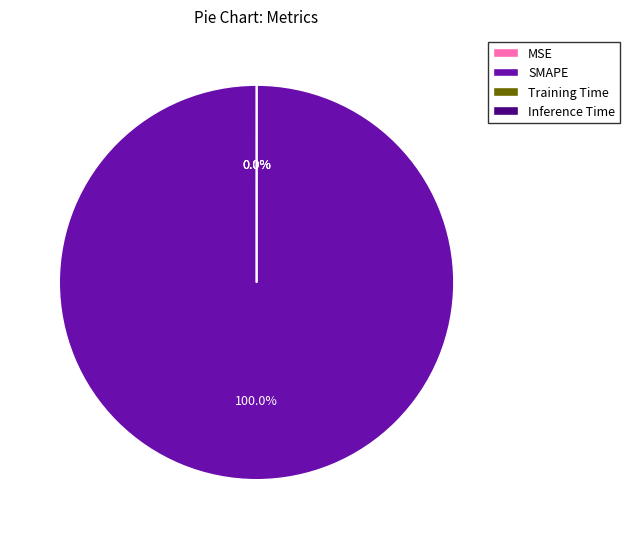

True or false: MSE accounts for 0% of the total.

True